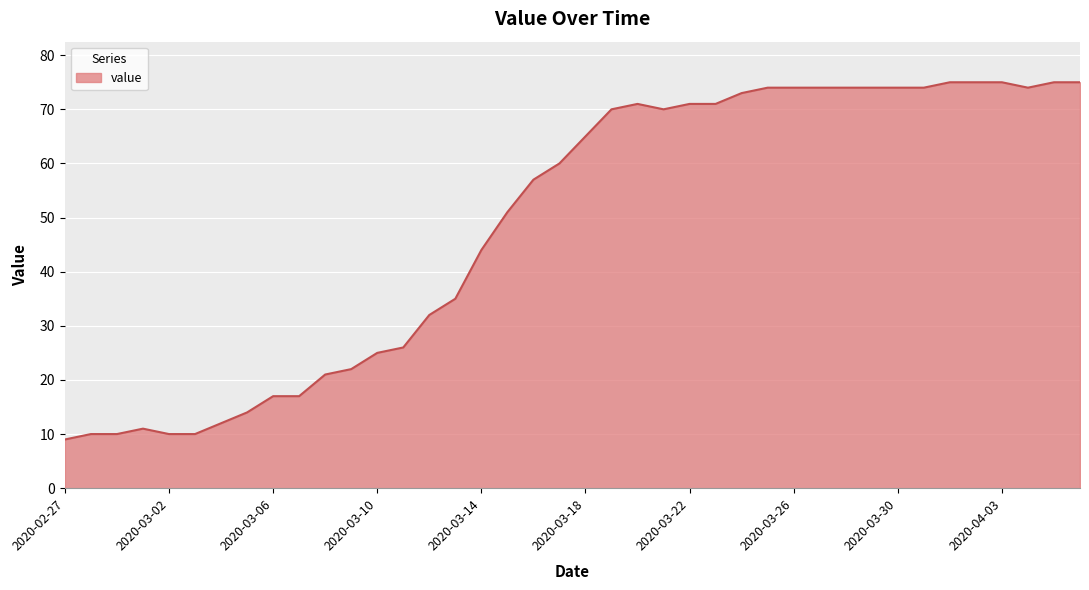

What is the minimum value shown in the chart?

9